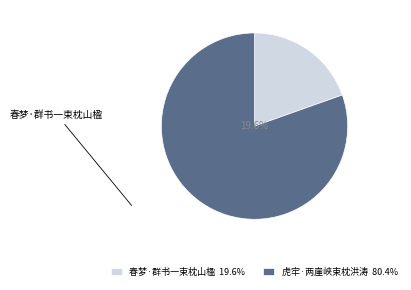

Which category has the biggest portion of the pie?

虎牢·两崖峡束枕洪涛